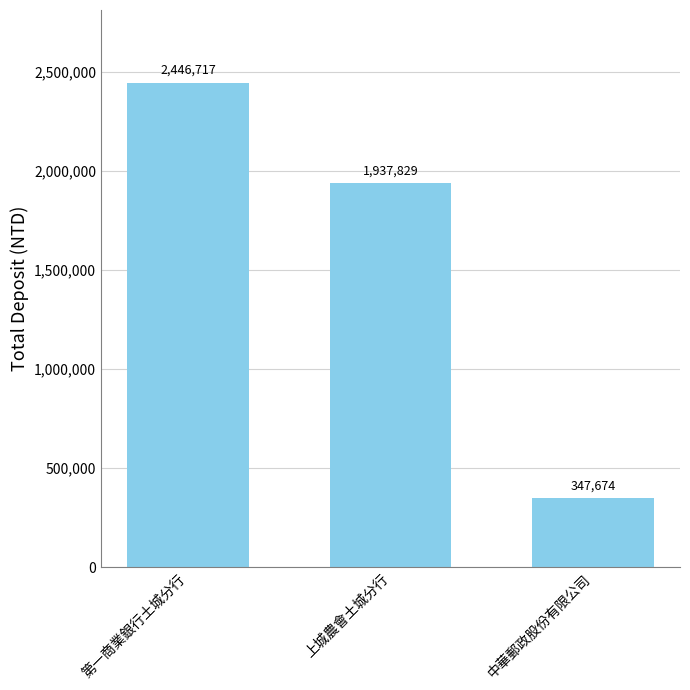

What is the change in value from 第一商業銀行土城分行 to 中華郵政股份有限公司?

-2099043